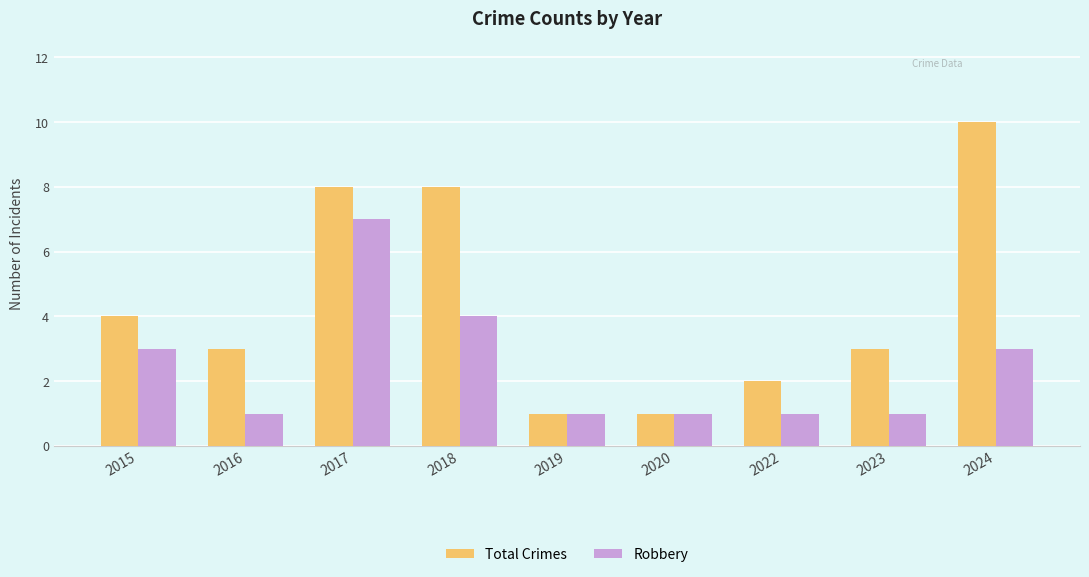

What is the sum of all Robbery values?

22